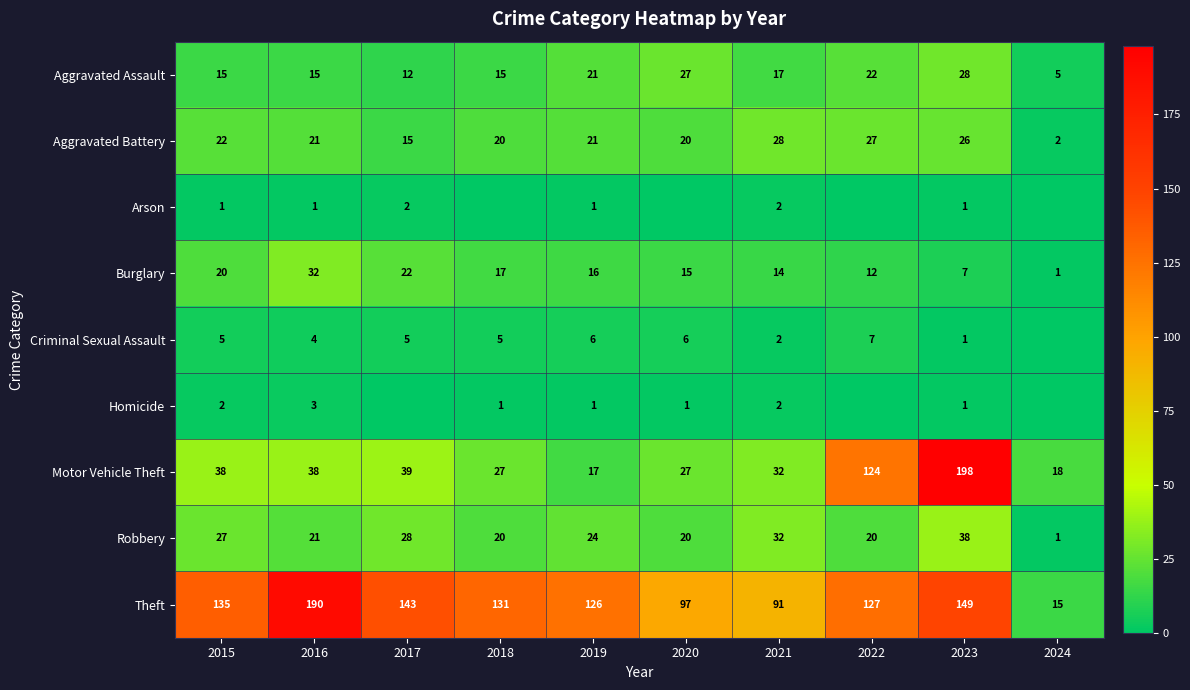

What is the spread (max minus min) of values at 2019?

125